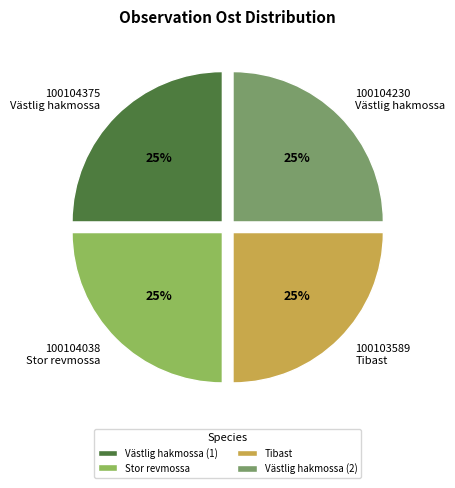

To the nearest percent, what percentage of the pie is 100104230 Västlig hakmossa?

25%